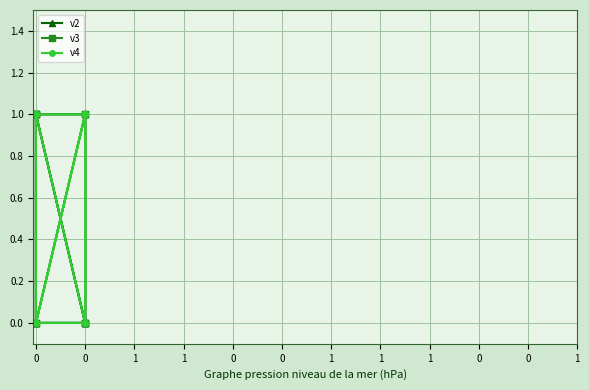

Reading left to right, what are all the values shown in this chart?

v2: 0	0	1	0	0	1	1	1	0	0	1	0
v3: 1	0	1	0	1	1	1	0	0	0	1	0
v4: 1	0	1	0	1	1	1	0	0	0	0	1